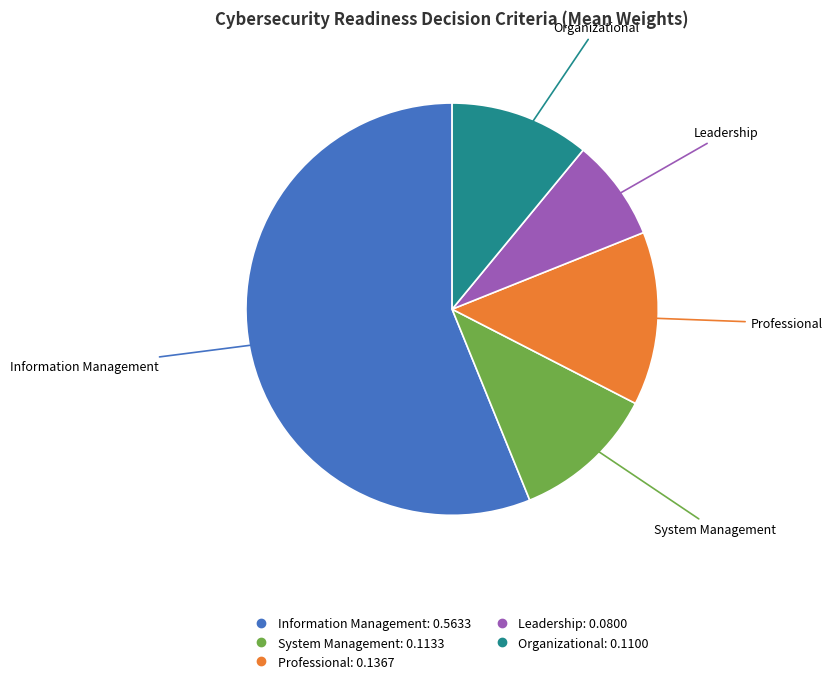

Combined, do Information Management and Leadership account for over 50%?

Yes